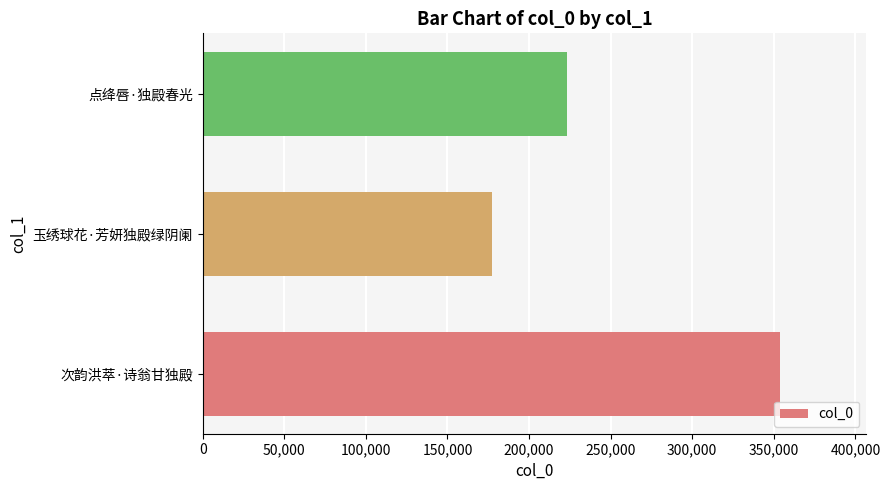

Reading top to bottom, transcribe all the data shown in this chart.

点绛唇·独殿春光=223514	玉绣球花·芳妍独殿绿阴阑=177167	次韵洪萃·诗翁甘独殿=353589